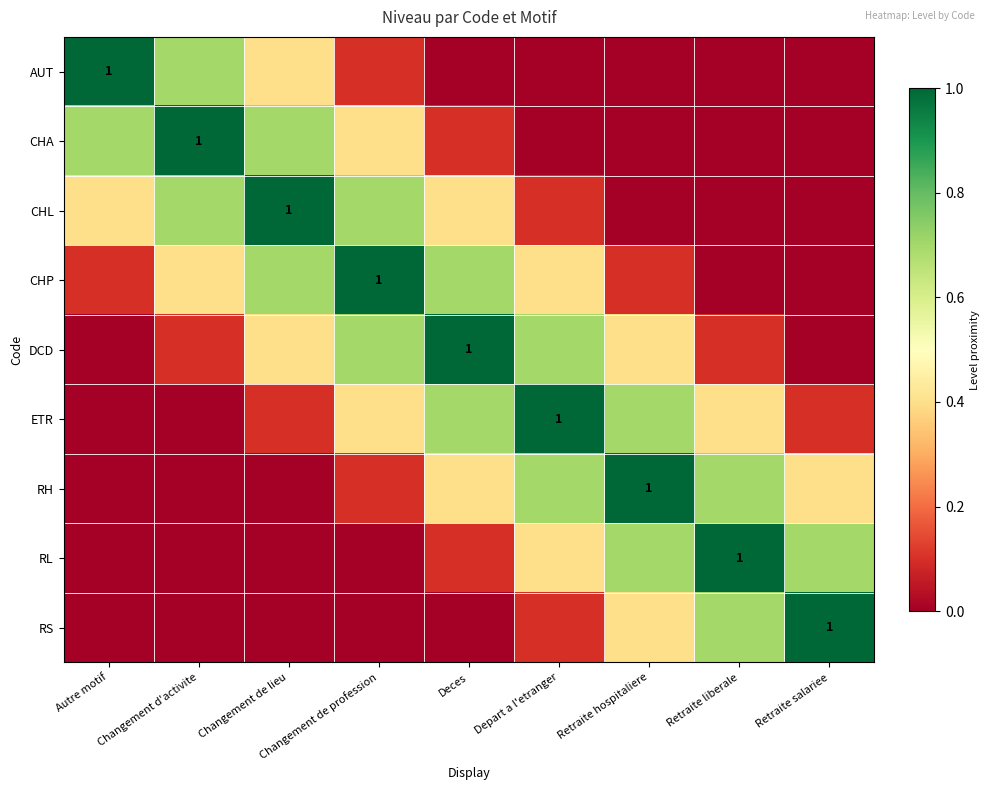

What is the sum of all DCD values?

3.4